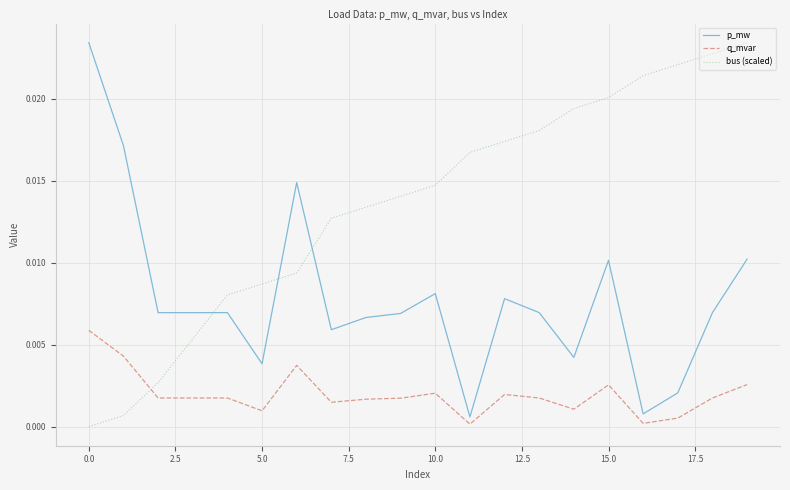

What are all the series names shown in the legend?

p_mw, q_mvar, bus (scaled)